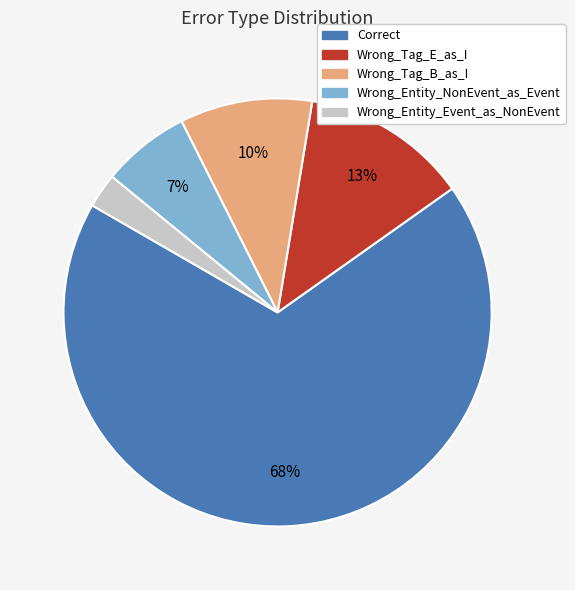

What is the smallest slice in the pie chart?

Wrong_Entity_Event_as_NonEvent